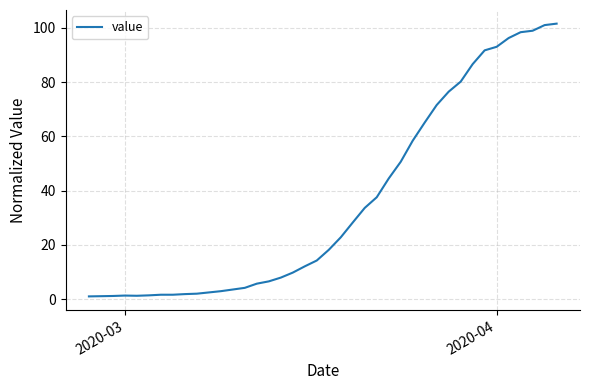

What is the greatest value displayed?

101.5